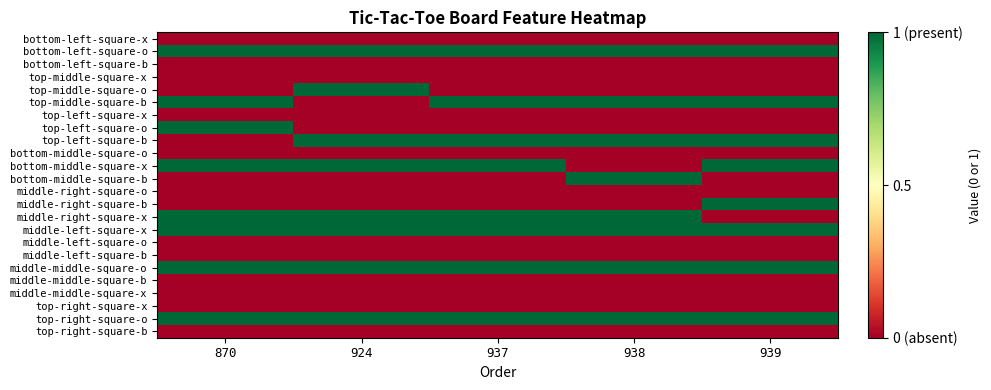

Reading left to right, extract all data points from this chart.

bottom-left-square-x: 870=0	924=0	937=0	938=0	939=0
bottom-left-square-o: 870=1	924=1	937=1	938=1	939=1
bottom-left-square-b: 870=0	924=0	937=0	938=0	939=0
top-middle-square-x: 870=0	924=0	937=0	938=0	939=0
top-middle-square-o: 870=0	924=1	937=0	938=0	939=0
top-middle-square-b: 870=1	924=0	937=1	938=1	939=1
top-left-square-x: 870=0	924=0	937=0	938=0	939=0
top-left-square-o: 870=1	924=0	937=0	938=0	939=0
top-left-square-b: 870=0	924=1	937=1	938=1	939=1
bottom-middle-square-o: 870=0	924=0	937=0	938=0	939=0
bottom-middle-square-x: 870=1	924=1	937=1	938=0	939=1
bottom-middle-square-b: 870=0	924=0	937=0	938=1	939=0
middle-right-square-o: 870=0	924=0	937=0	938=0	939=0
middle-right-square-b: 870=0	924=0	937=0	938=0	939=1
middle-right-square-x: 870=1	924=1	937=1	938=1	939=0
middle-left-square-x: 870=1	924=1	937=1	938=1	939=1
middle-left-square-o: 870=0	924=0	937=0	938=0	939=0
middle-left-square-b: 870=0	924=0	937=0	938=0	939=0
middle-middle-square-o: 870=1	924=1	937=1	938=1	939=1
middle-middle-square-b: 870=0	924=0	937=0	938=0	939=0
middle-middle-square-x: 870=0	924=0	937=0	938=0	939=0
top-right-square-x: 870=0	924=0	937=0	938=0	939=0
top-right-square-o: 870=1	924=1	937=1	938=1	939=1
top-right-square-b: 870=0	924=0	937=0	938=0	939=0